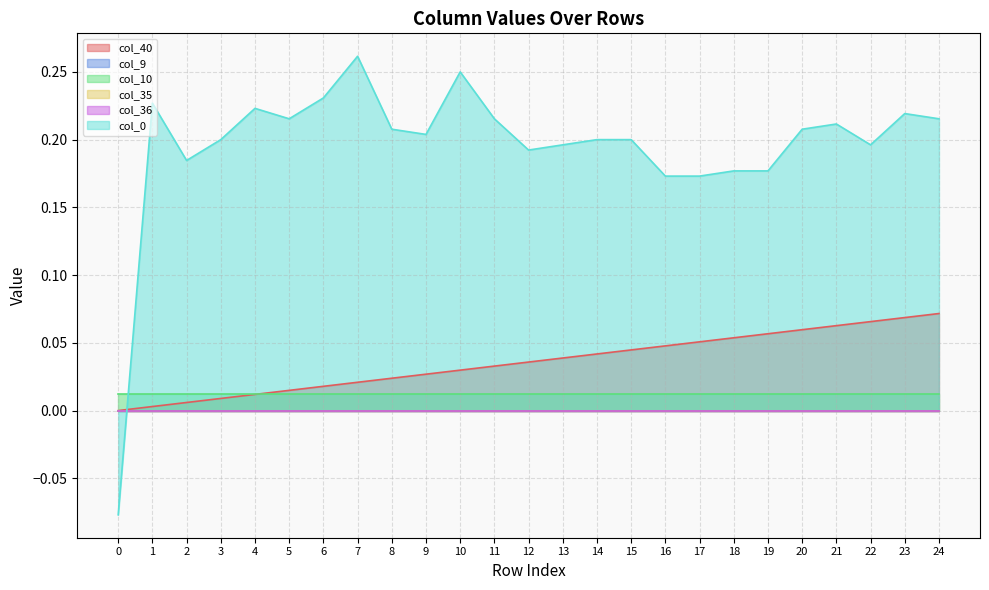

How many negative values does the col_0 series have?

1